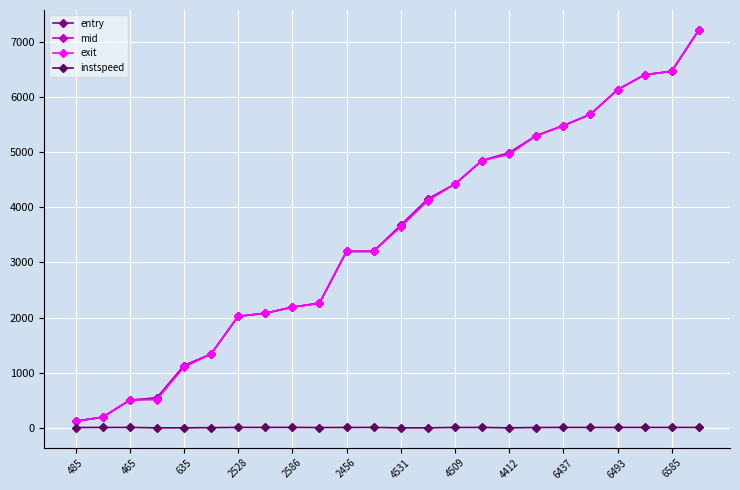

What is the difference between the maximum and minimum values in the exit series?

7083.0